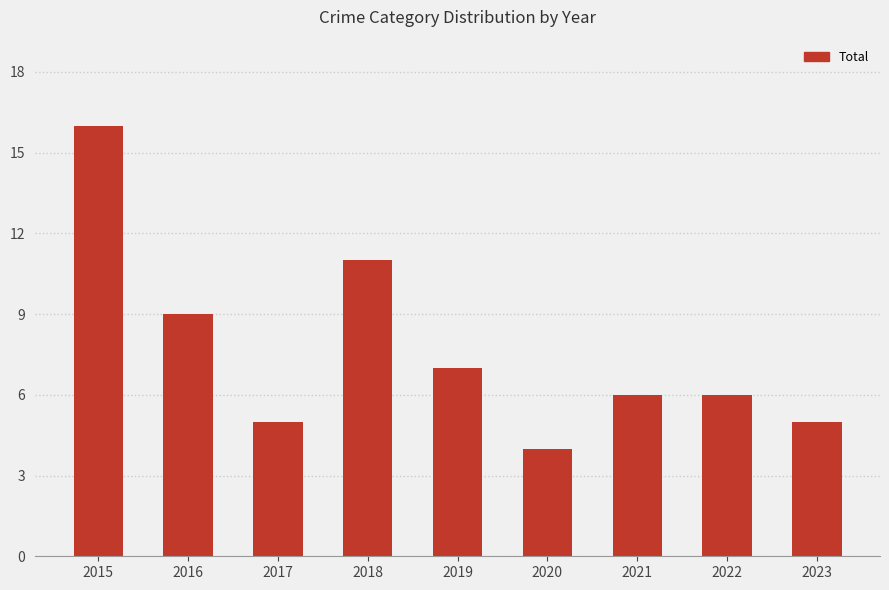

What is the value of the 4th bar from the left?

11